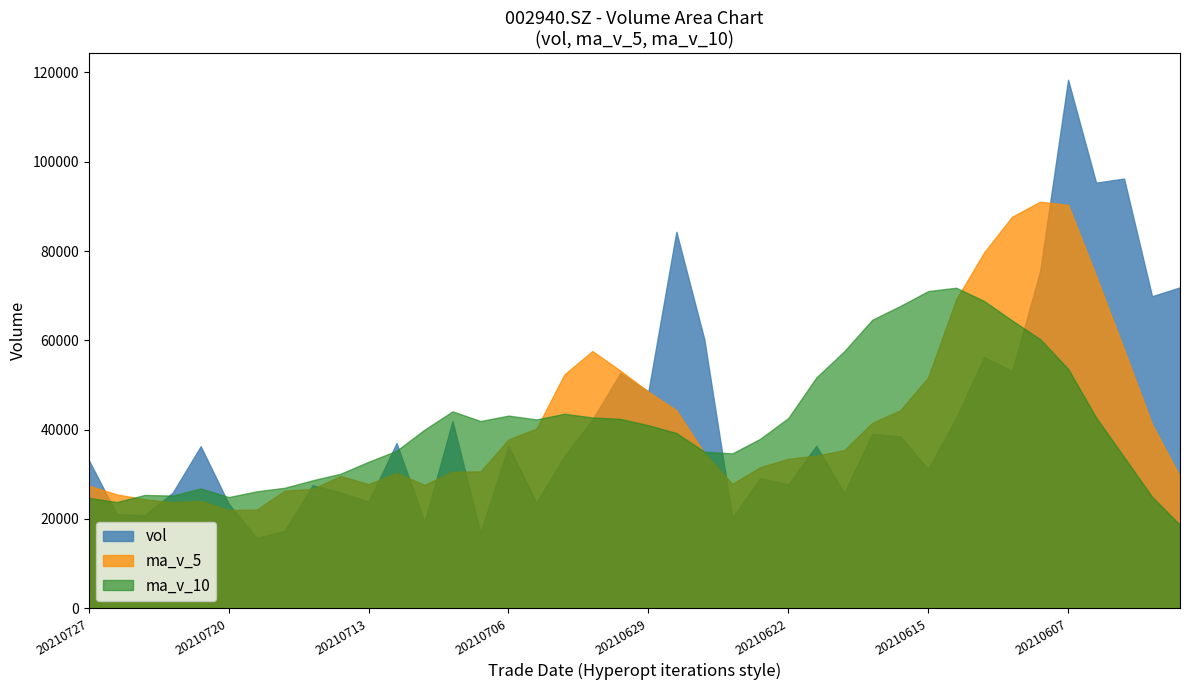

At 20210726, list the series in order from largest to smallest.

ma_v_5, ma_v_10, vol